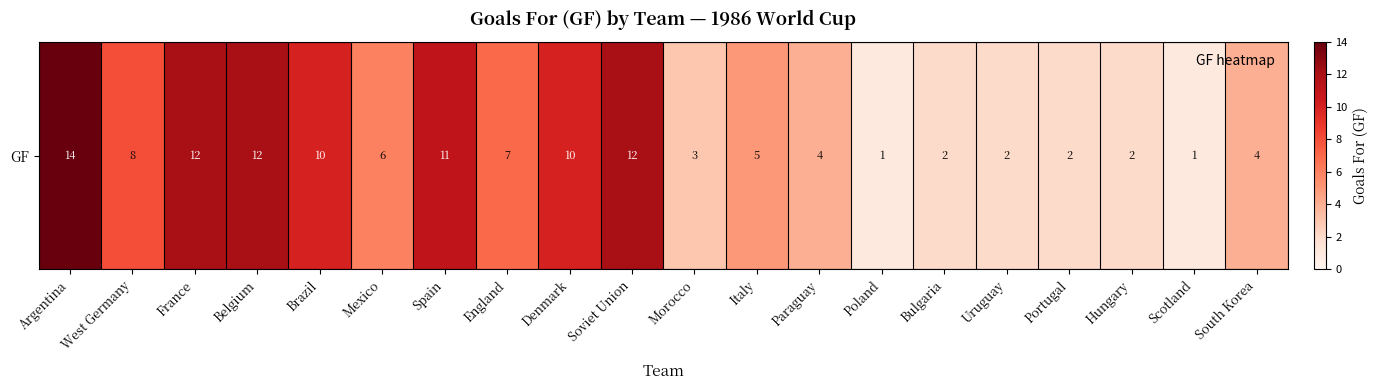

At which label does the data first exceed 6?

Argentina